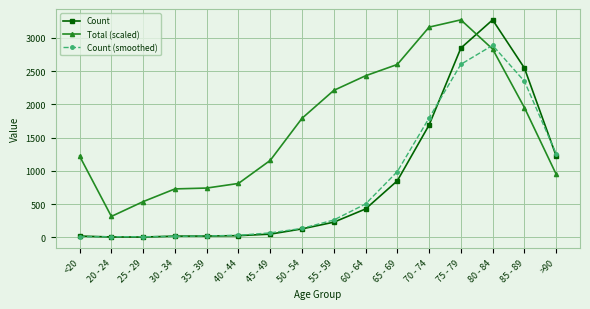

What is the label of the 16th point from the left?

>90